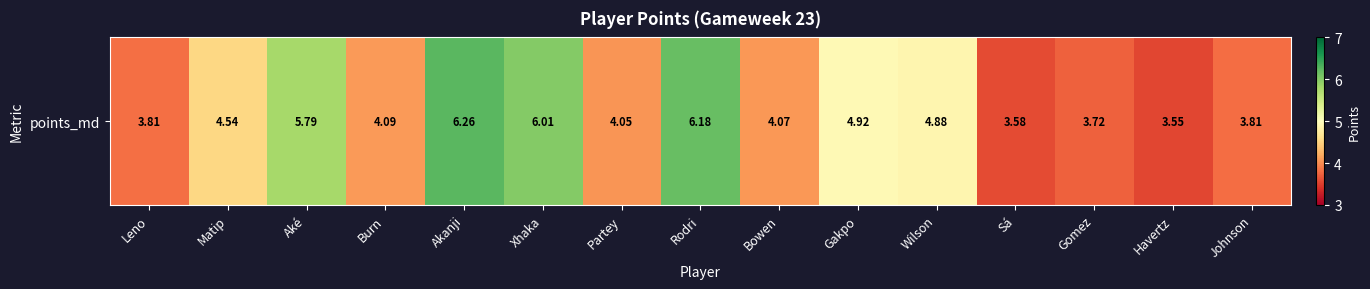

What is the minimum value shown in the chart?

3.6